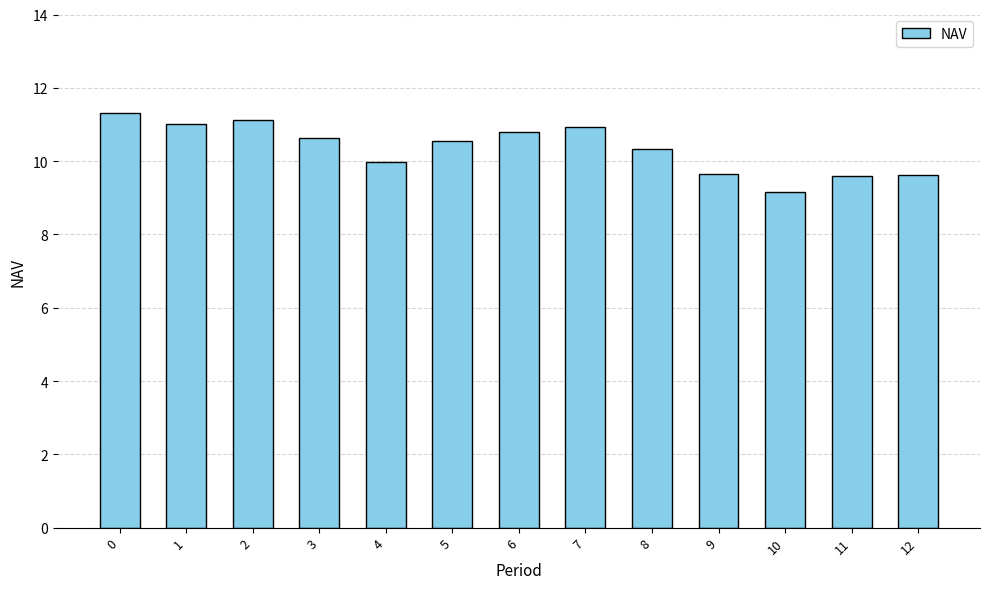

Reading right to left, list all the values displayed in this chart.

9.6	9.6	9.2	9.6	10.3	10.9	10.8	10.6	10.0	10.6	11.1	11.0	11.3